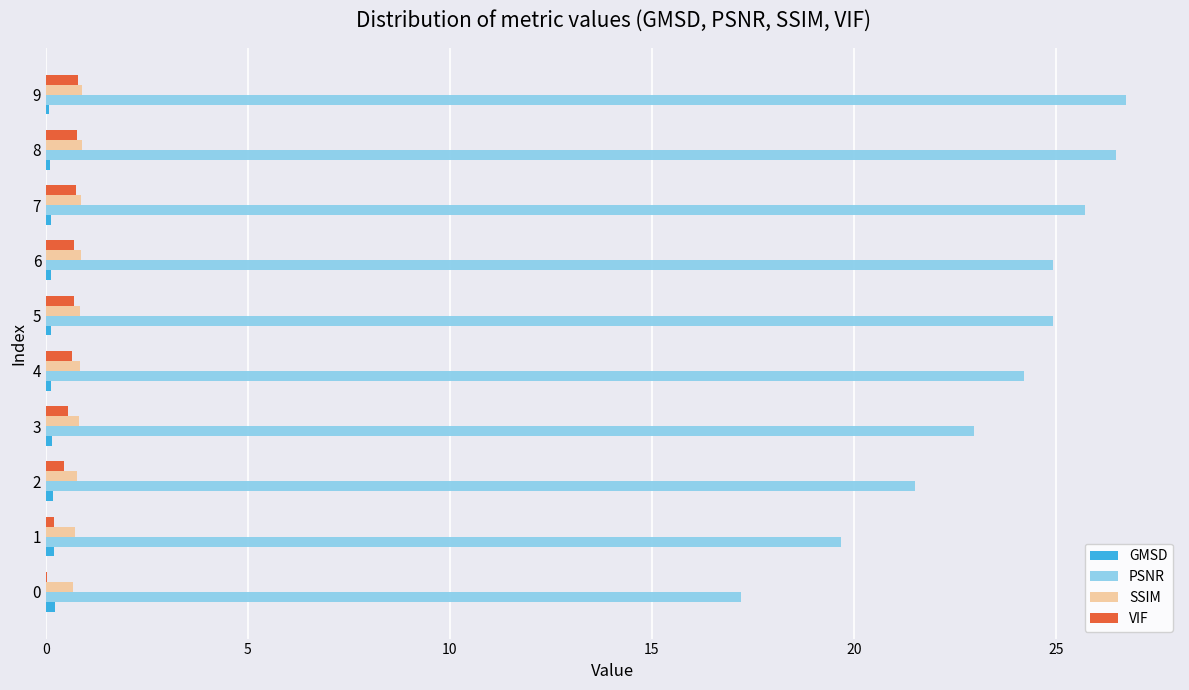

What is the highest value of the PSNR series?

26.7